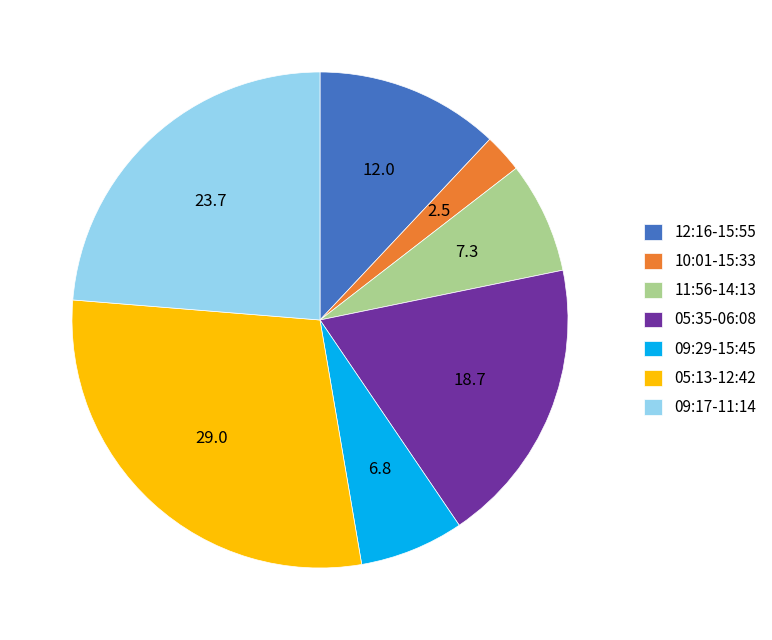

Between 09:17-11:14 and 11:56-14:13, which is larger?

09:17-11:14